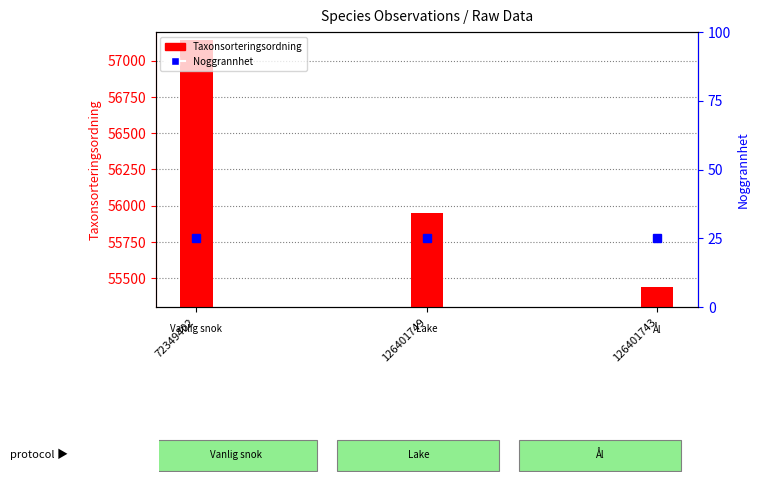

How many data points in Taxonsorteringsordning are above 55951?

1